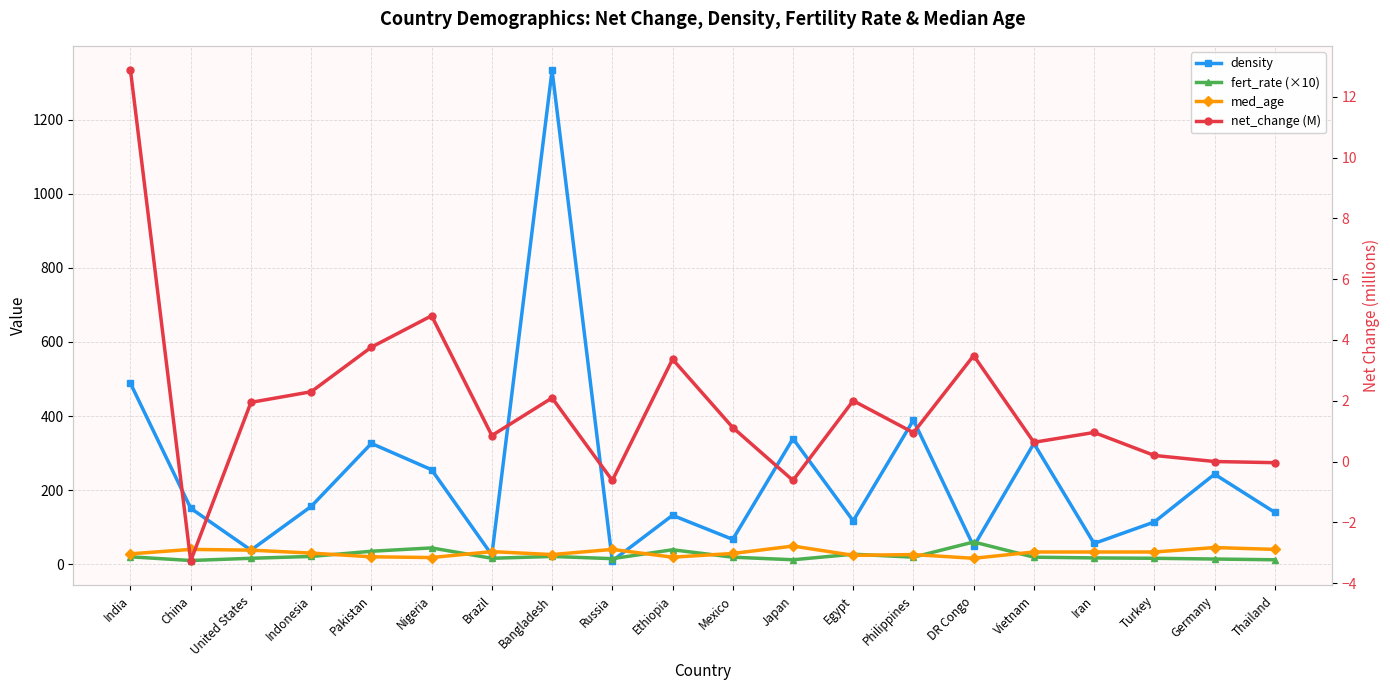

Which has a higher value, Ethiopia or Philippines?

Philippines